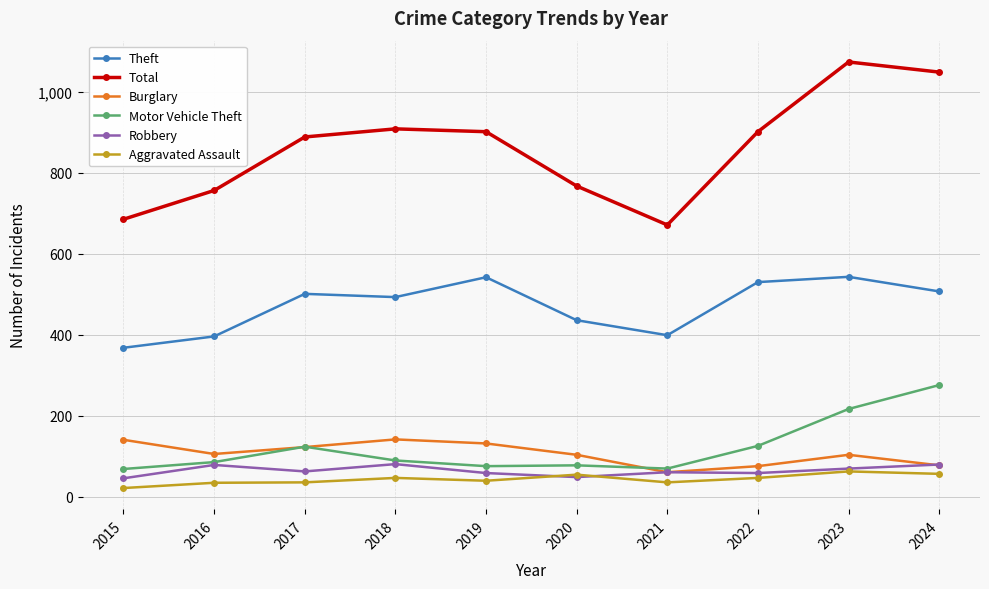

Rank the series by their maximum value, from highest to lowest.

Total, Theft, Motor Vehicle Theft, Burglary, Robbery, Aggravated Assault